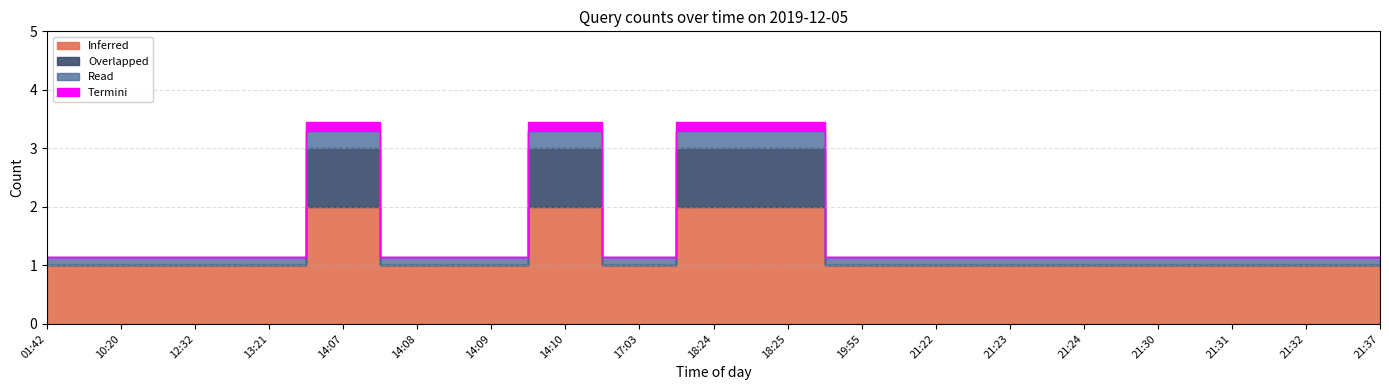

What is the label of the 13th point from the right?

14:09